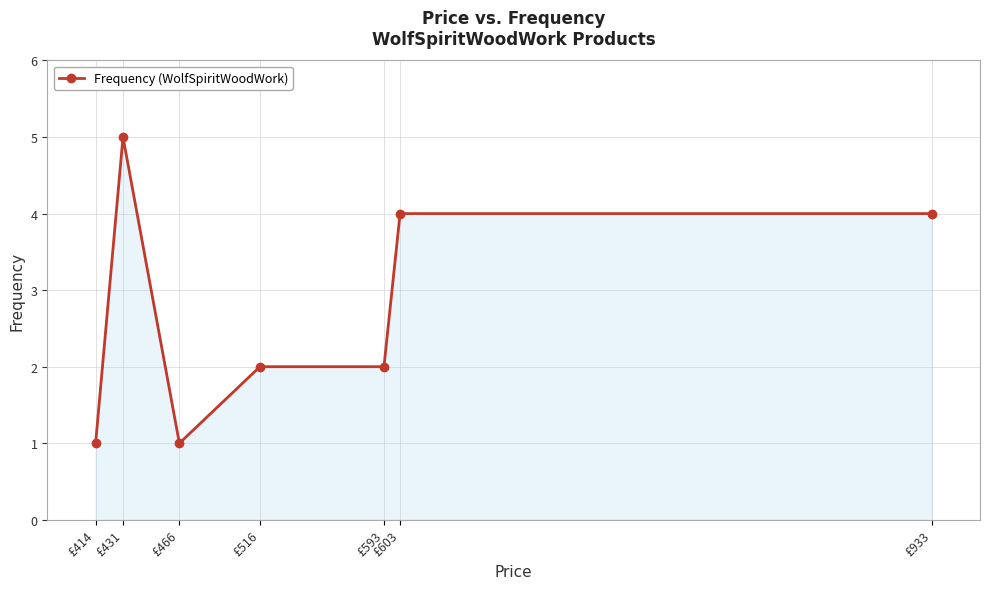

What is the maximum value shown in the chart?

5